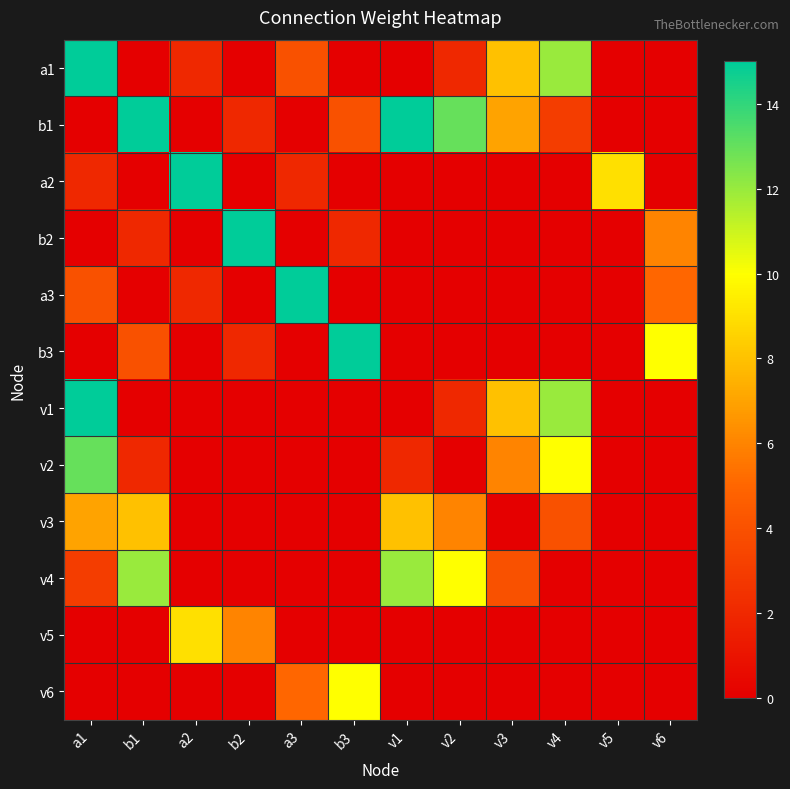

What is the difference between the highest and lowest values at v2?

13